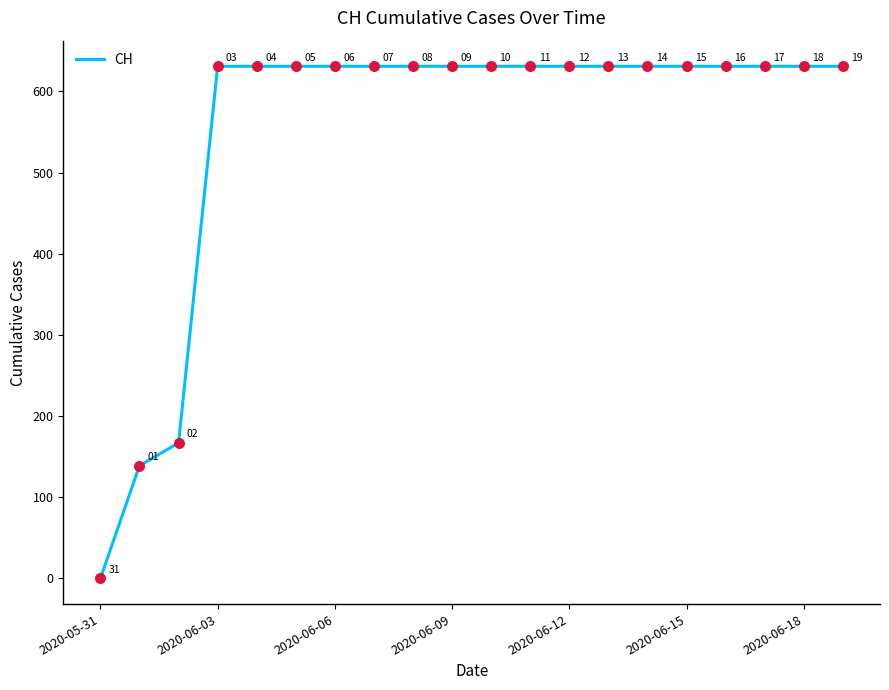

What is the difference between the maximum and minimum values?

631